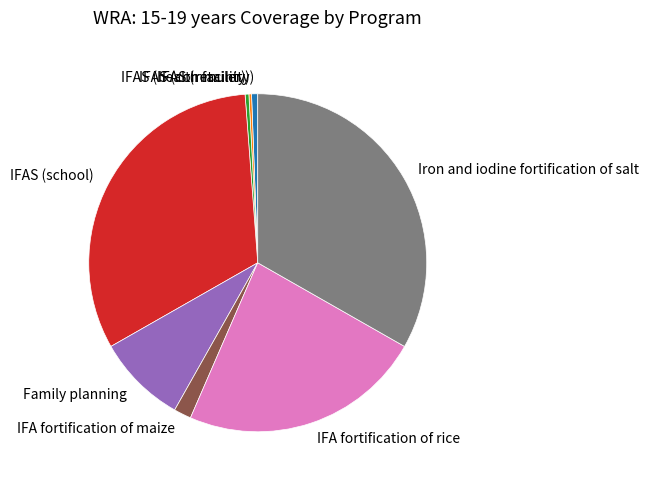

Is there a majority slice in this chart?

No